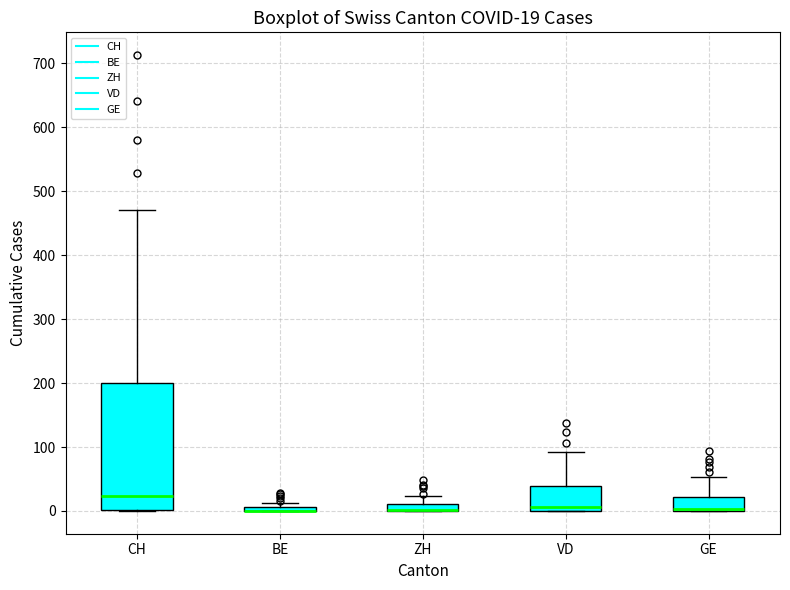

Which box is the tallest, from its lower edge to its upper edge?

CH